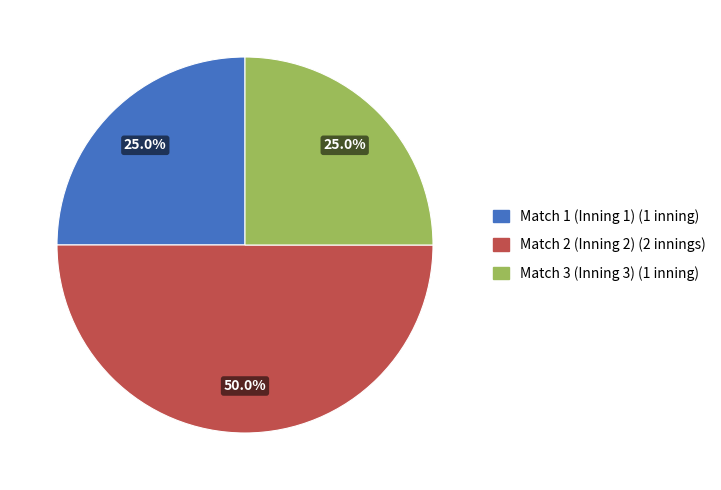

Does Match 3 (Inning 3) account for over 50% of the chart?

No